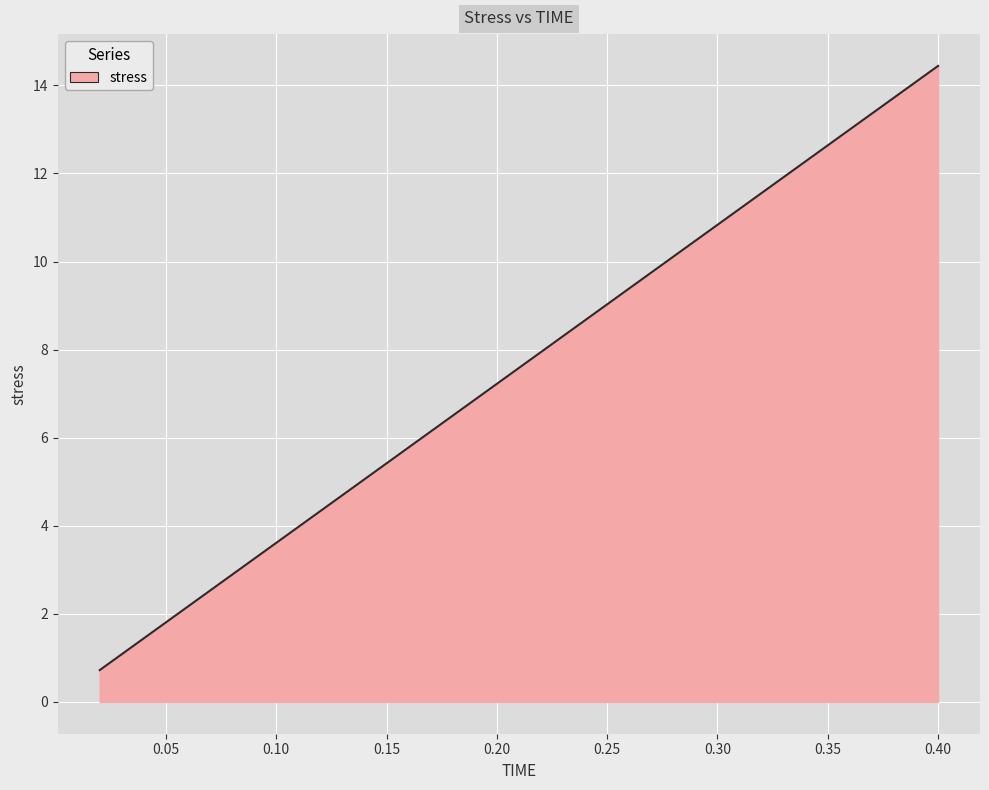

Reading left to right, extract all data points from this chart.

0.7	1.4	2.2	2.9	3.6	4.3	5.1	5.8	6.5	7.2	7.9	8.7	9.4	10.1	10.8	11.6	12.3	13.0	13.7	14.4